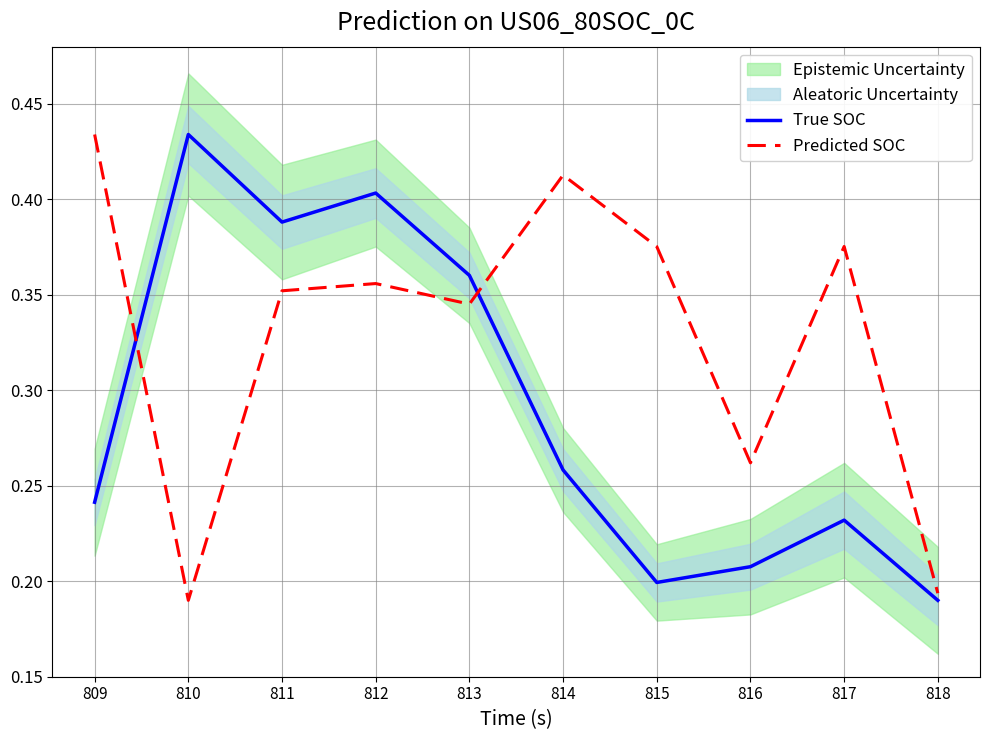

How many times do Predicted SOC and True SOC cross each other?

2